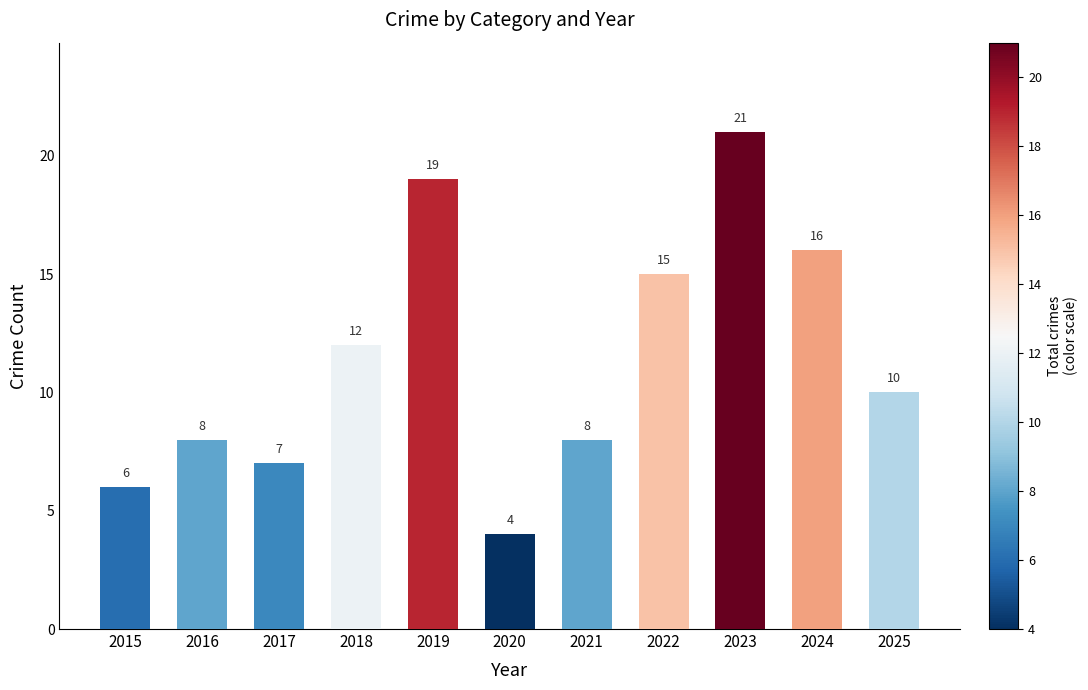

What is the difference between the values at 2020 and 2015?

2